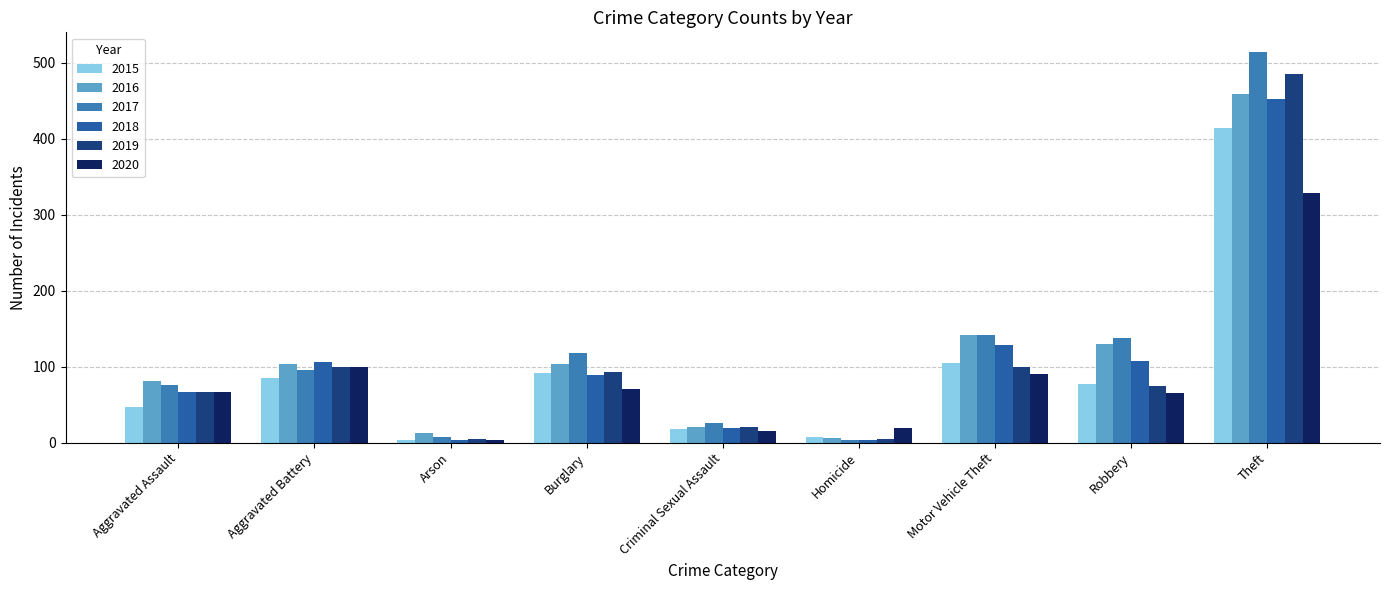

How many distinct data groups are displayed?

6